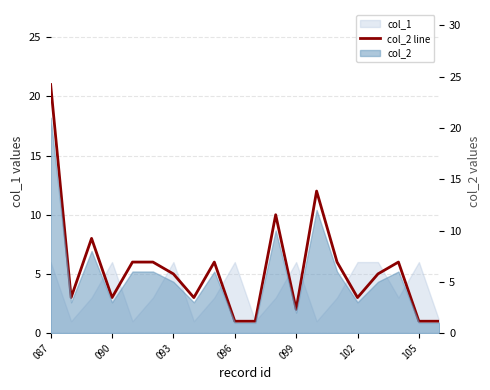

What is the value of the 8th point from the left?

3